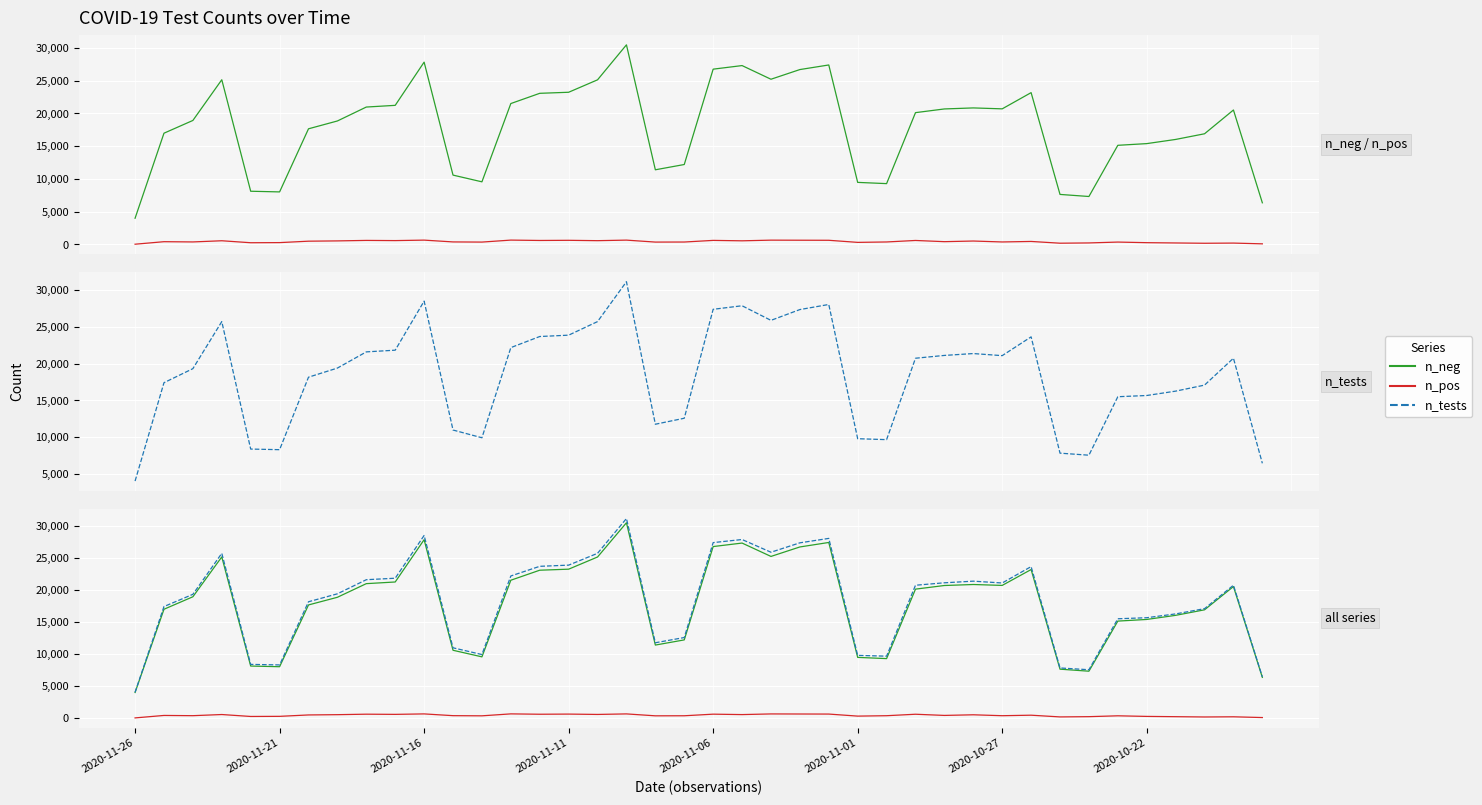

What is the greatest value displayed?

31134